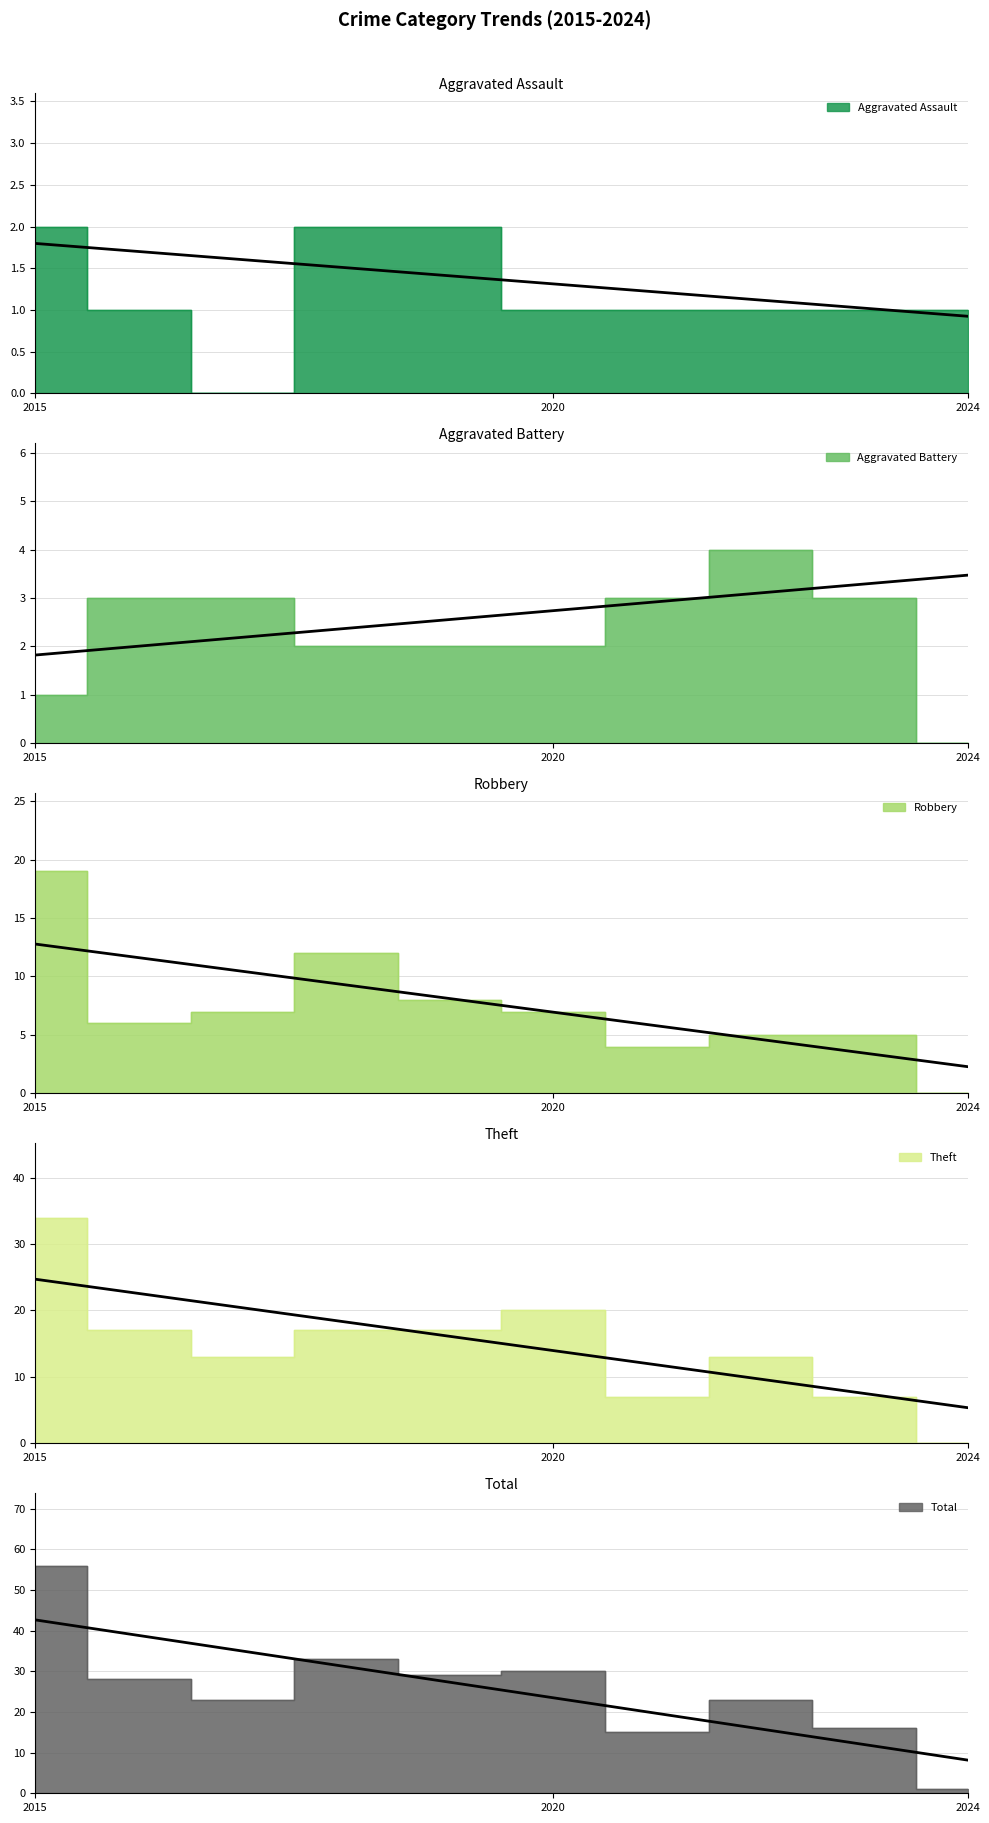

Between 2022 and 2016, which is larger?

2022